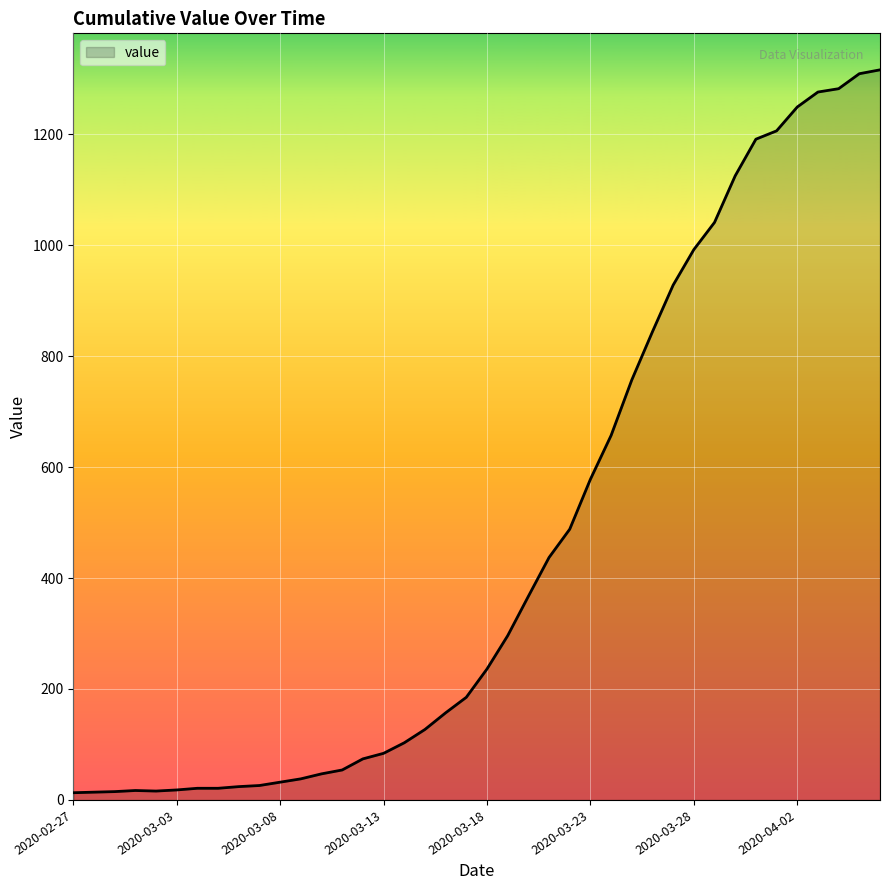

What is the greatest value displayed?

1316